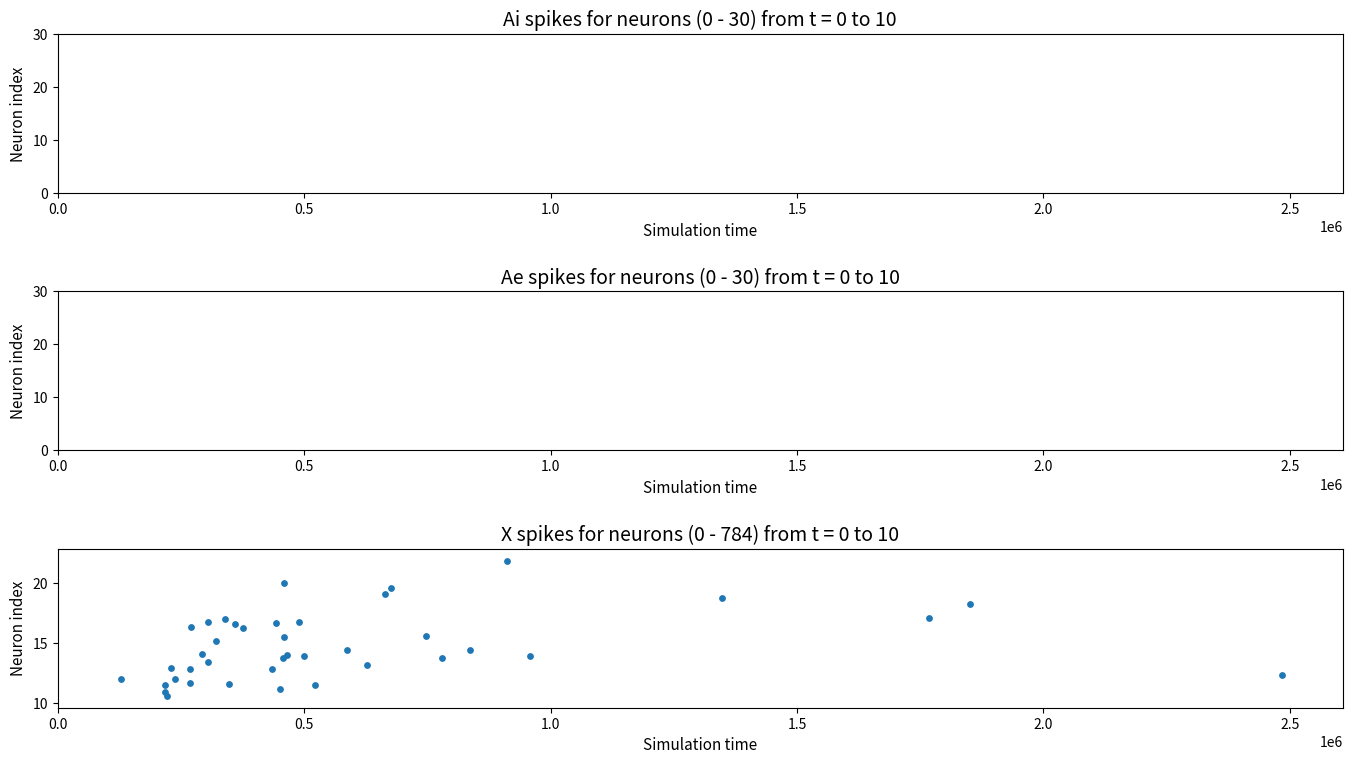

What is the range of X values (max minus min)?

2354800.0